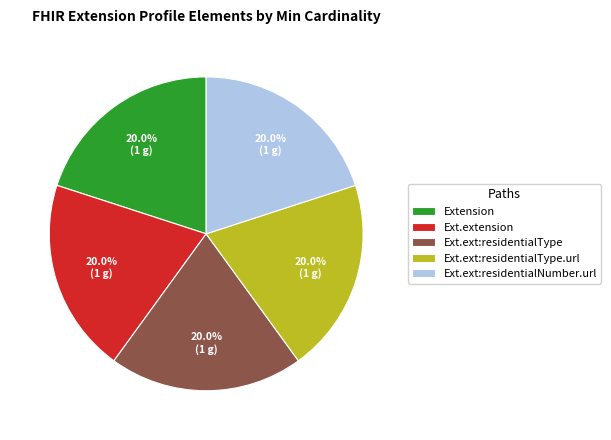

Is Ext.ext:residentialNumber.url the majority of the pie?

No